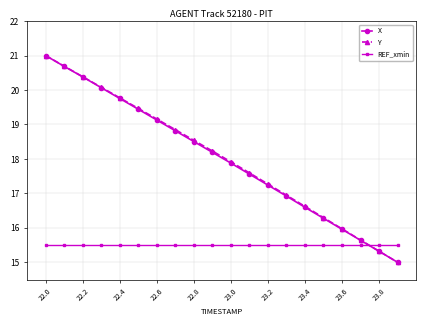

What is the difference between the maximum and minimum values in the X series?

6.0